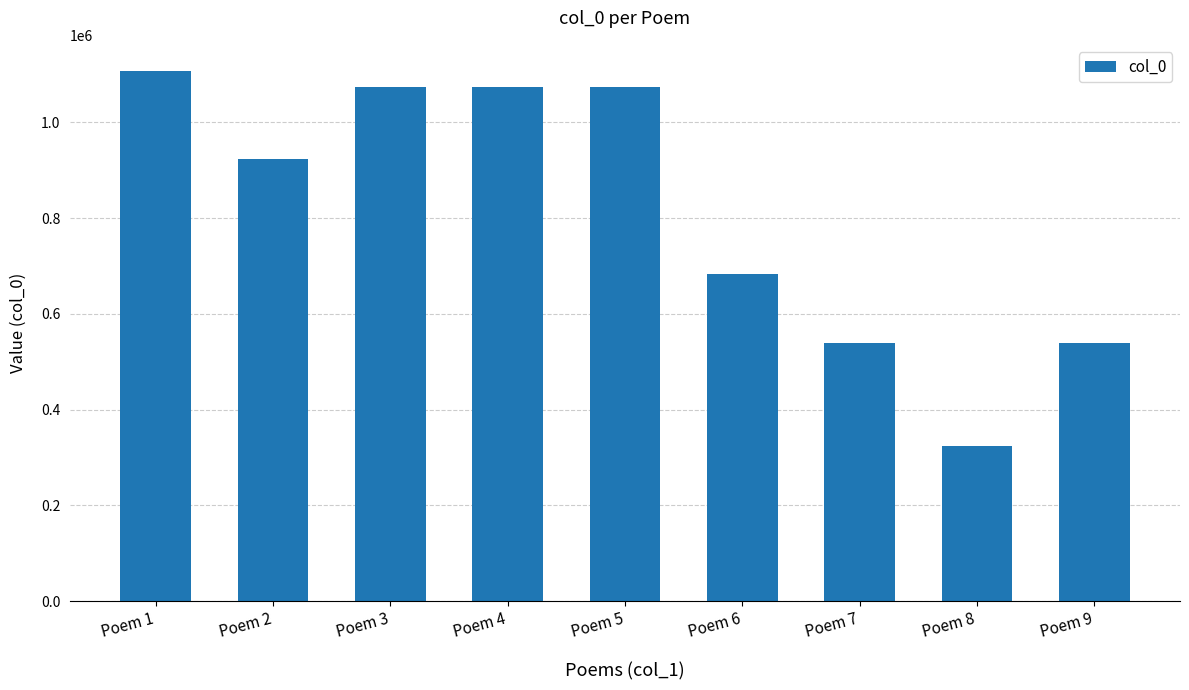

What value does the data have at Poem 4, to the nearest 10?

1073060